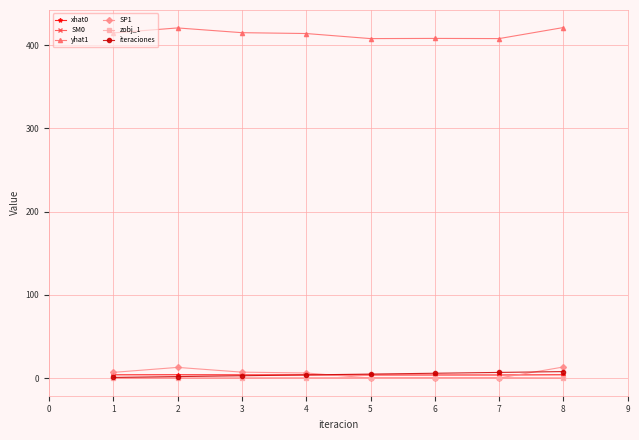

True or false: yhat1 and xhat0 intersect in this chart.

False